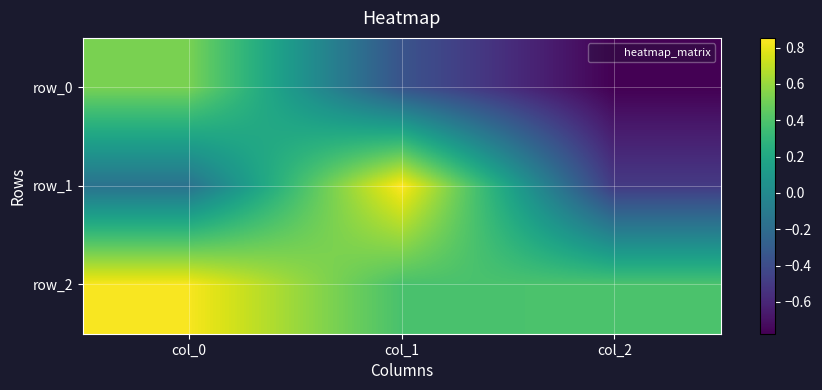

Reading left to right, what are all the values shown in this chart?

row_0: col_0=0.5	col_1=-0.4	col_2=-0.8
row_1: col_0=-0.2	col_1=0.9	col_2=-0.5
row_2: col_0=0.8	col_1=0.4	col_2=0.4